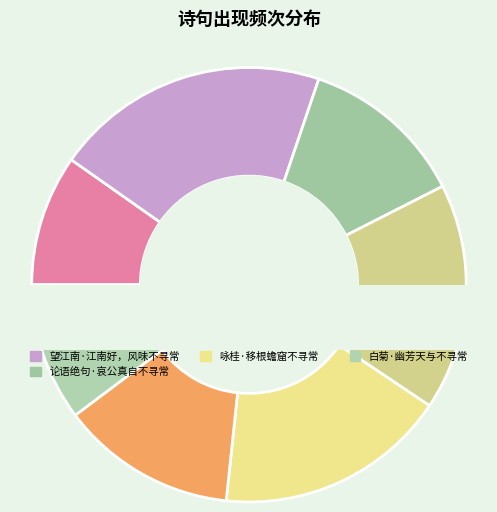

Rank the categories by value from lowest to highest.

秋日遣兴·清秋佳月不寻常, 白菊·幽芳天与不寻常, 论语绝句·哀公真自不寻常, 偶成·寻常日脚不寻常, 朝中措·先生觅句不寻常, 咏桂·移根蟾窟不寻常, 望江南·江南好，风味不寻常